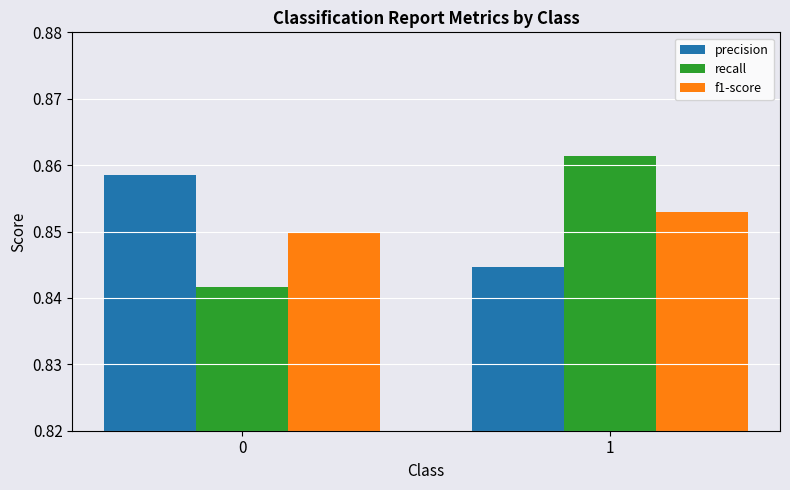

Between 0 and 1, which series saw the biggest shift?

recall